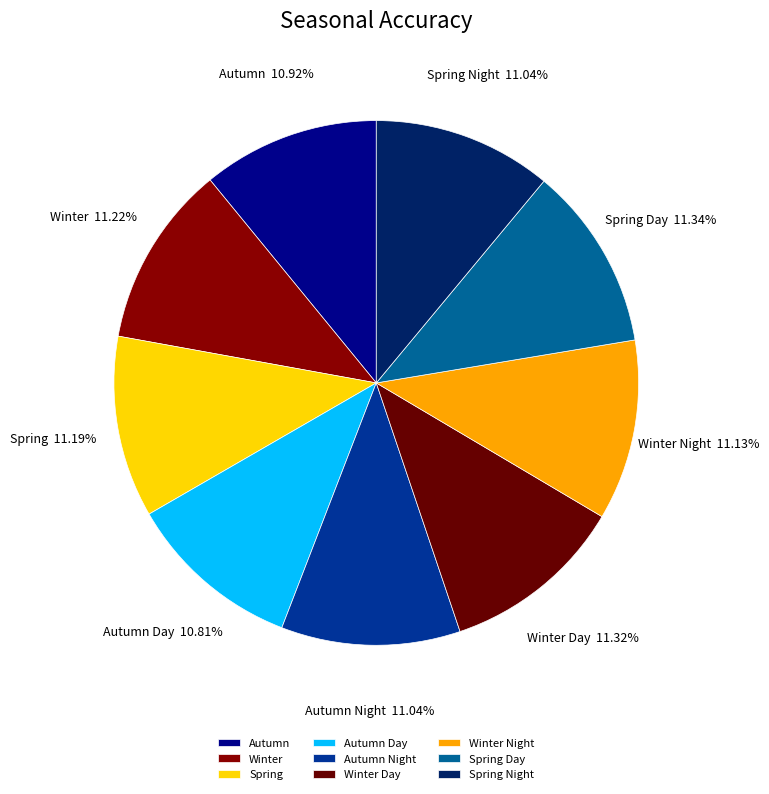

Combined, do Autumn Day and Winter Night account for over 50%?

No